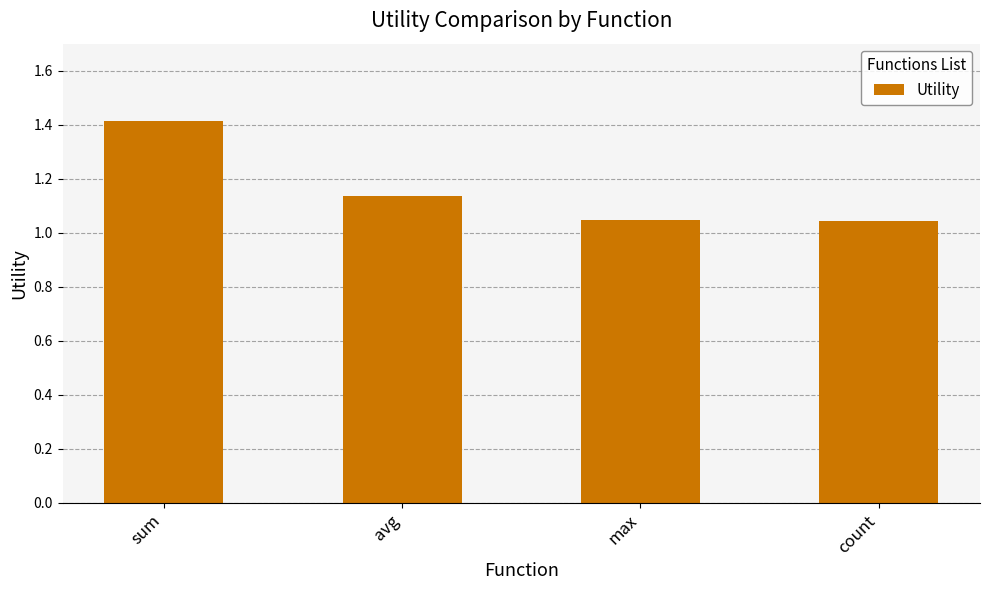

The chart shows a value of 1.9 at sum. True or false?

False